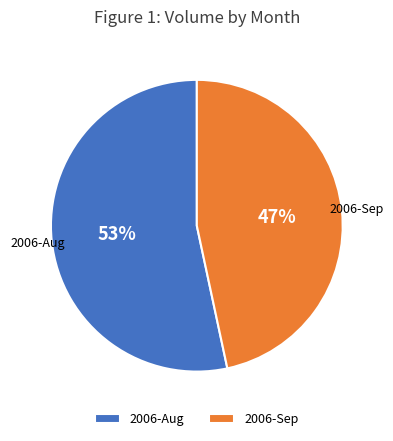

Is there a majority slice in this chart?

Yes